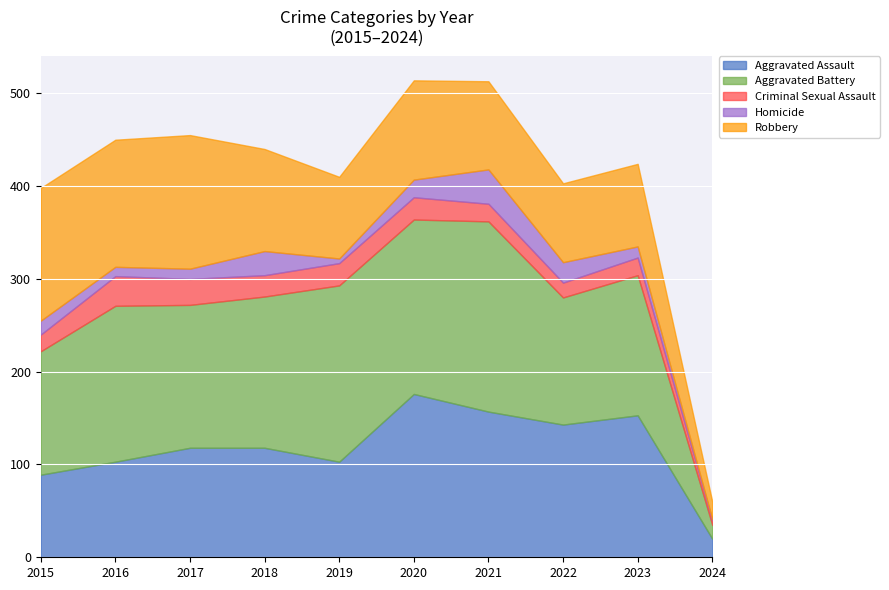

Where is the first local minimum for Criminal Sexual Assault?

2018